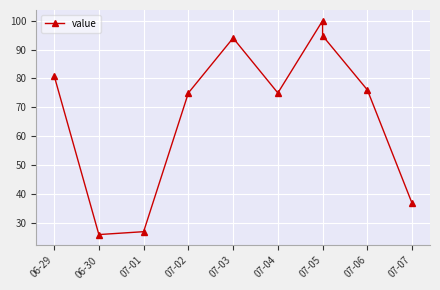

Reading right to left, list all the values displayed in this chart.

36.8	76.1	94.8	100.0	75.0	94.0	75.0	27.0	26.0	81.0